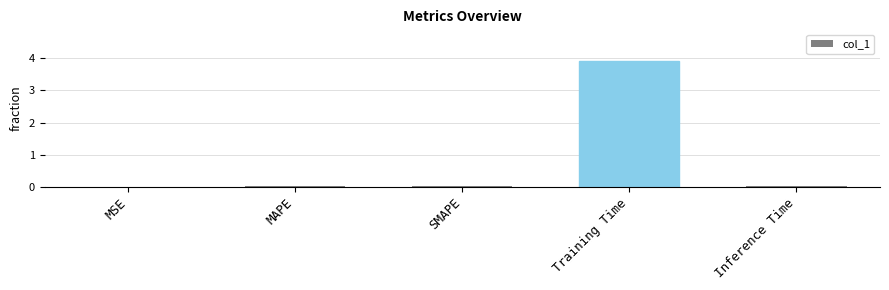

Which has a higher value, SMAPE or Training Time?

Training Time